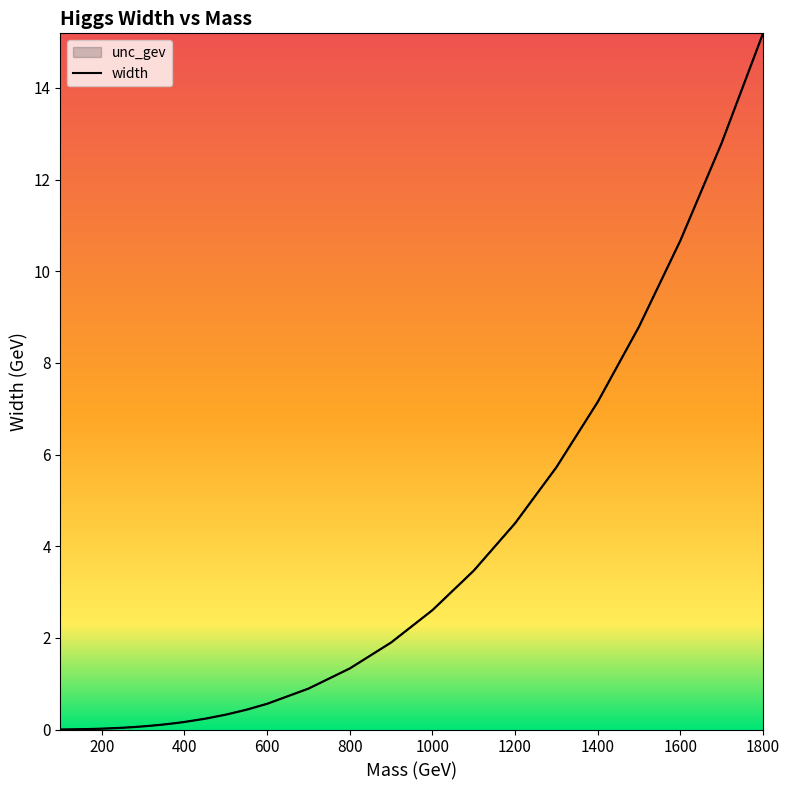

The value at 600 is 0.6. True or false?

True